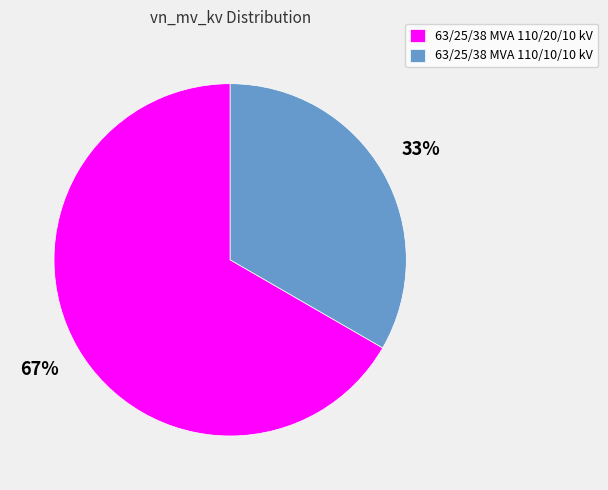

What is the largest slice in the pie chart?

63/25/38 MVA 110/20/10 kV